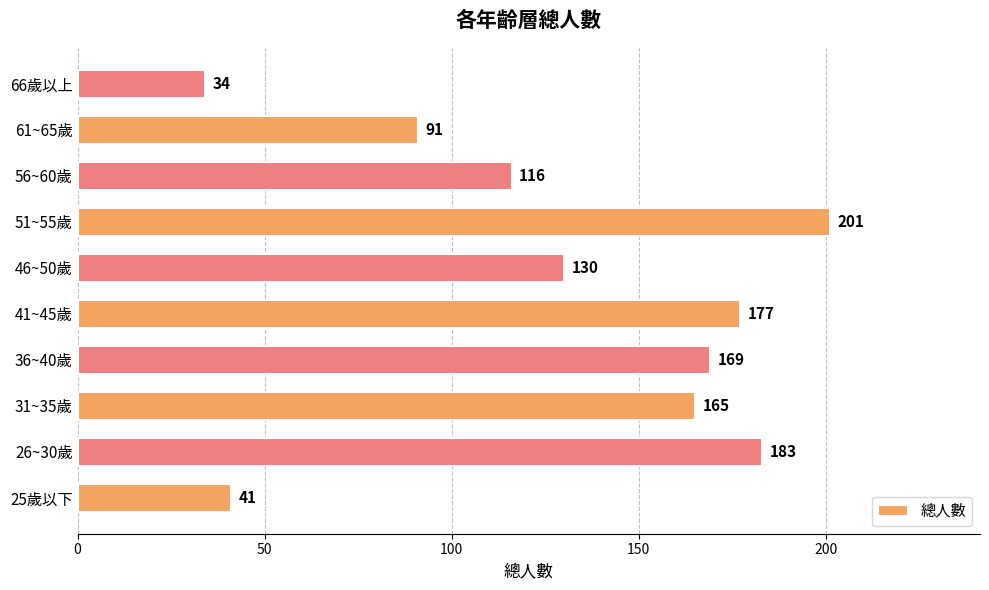

Rank the categories by value from lowest to highest.

66歲以上, 25歲以下, 61~65歲, 56~60歲, 46~50歲, 31~35歲, 36~40歲, 41~45歲, 26~30歲, 51~55歲